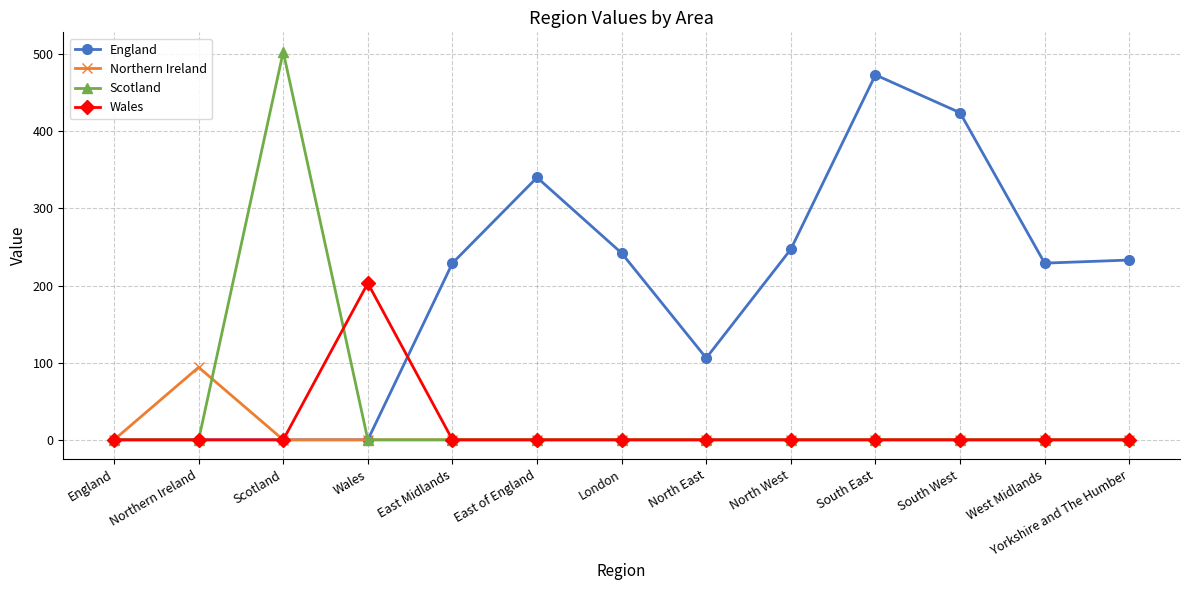

What is the difference between the maximum and minimum values in the England series?

473